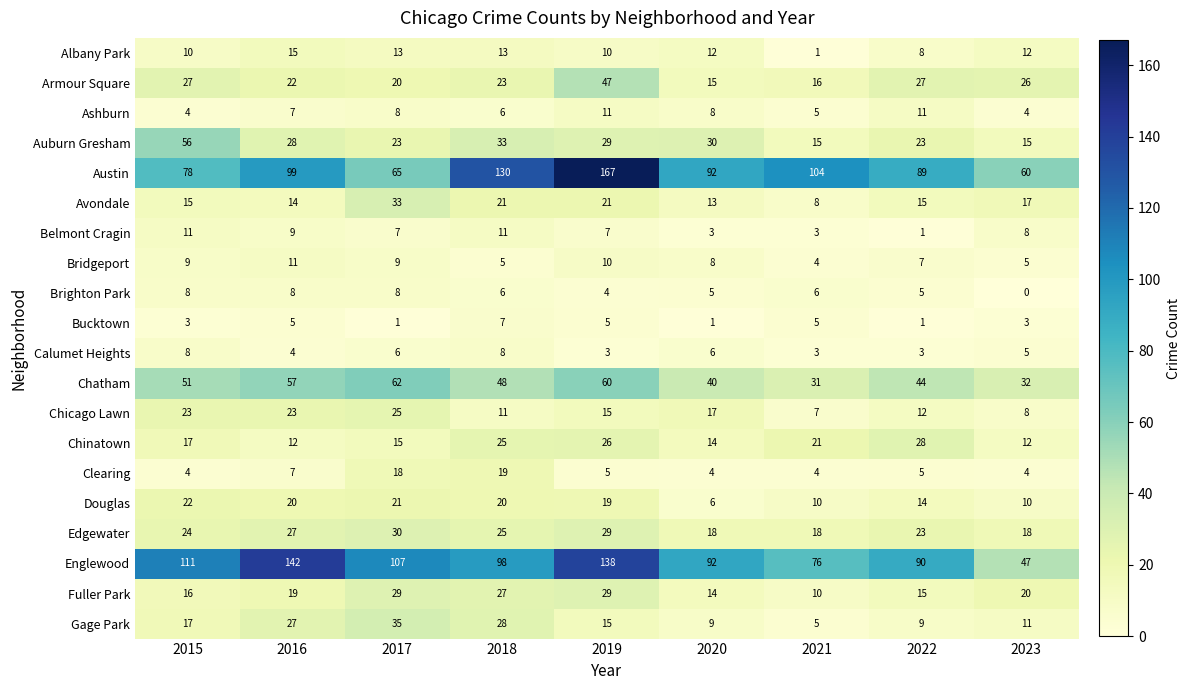

What is the difference between the maximum and minimum values in the Chinatown series?

16